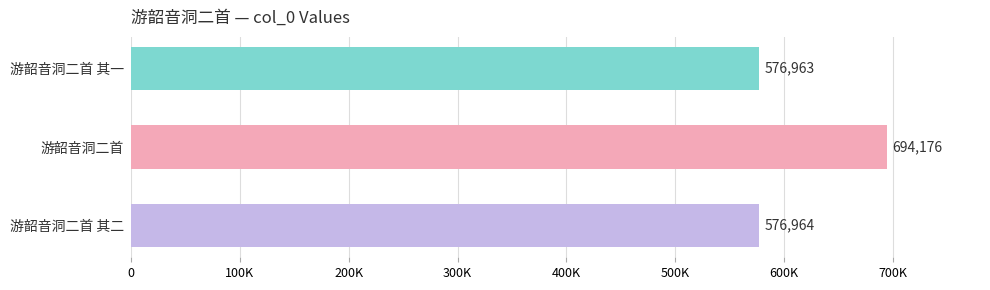

Are the bars horizontal?

Yes